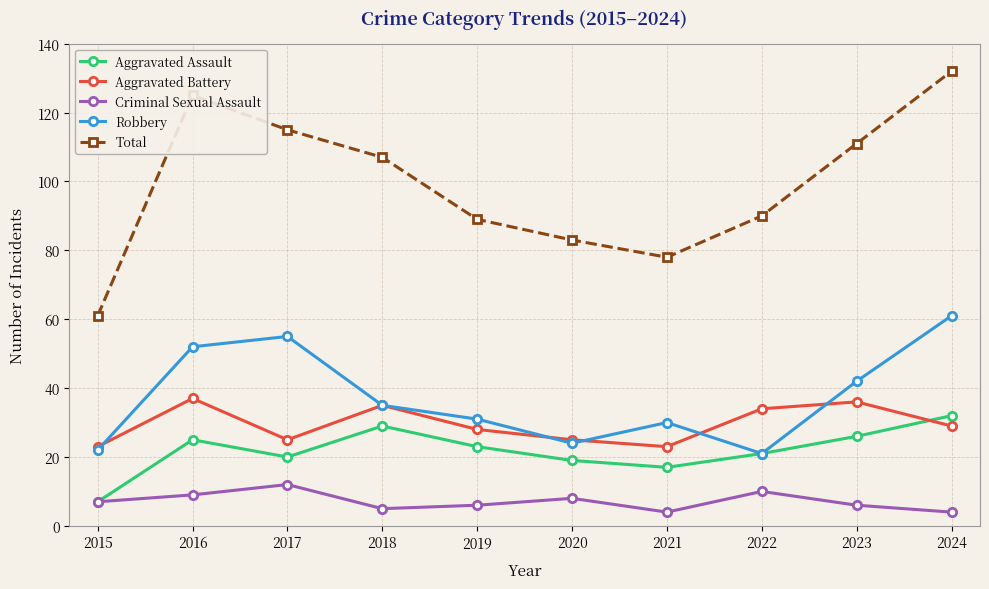

Which series has the largest range (max minus min)?

Total